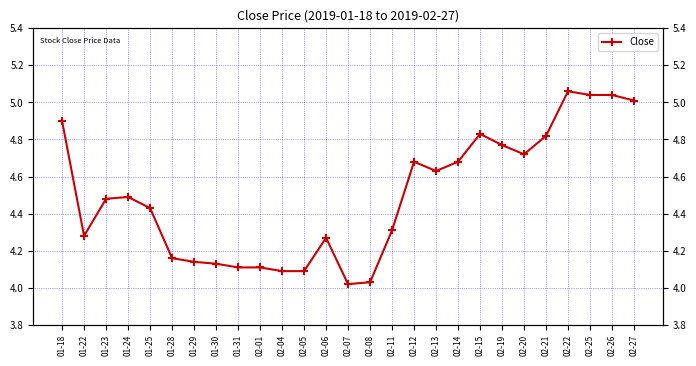

Count the number of data series in this chart.

1